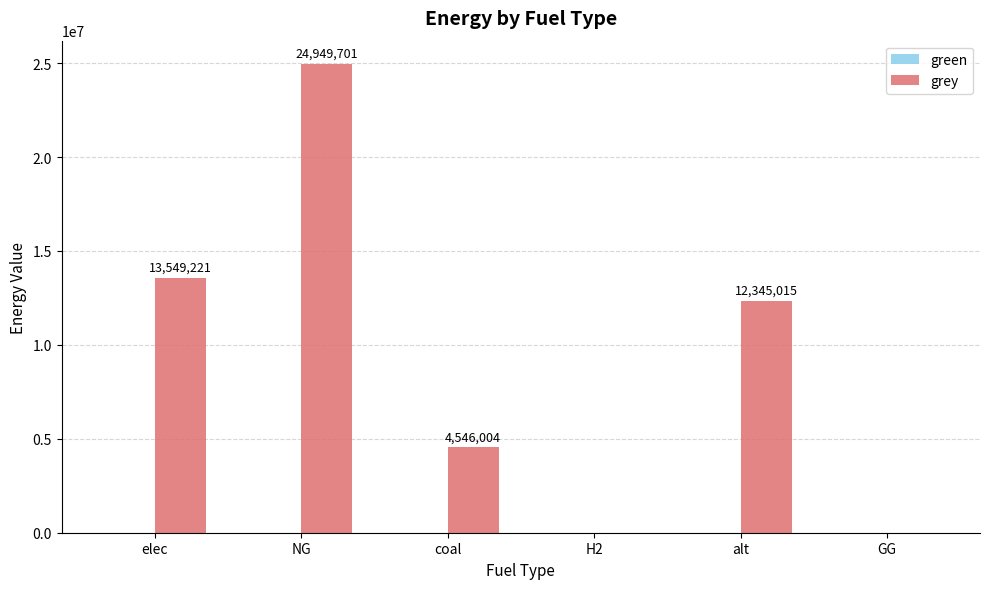

What is the maximum value shown in the chart?

24949700.6